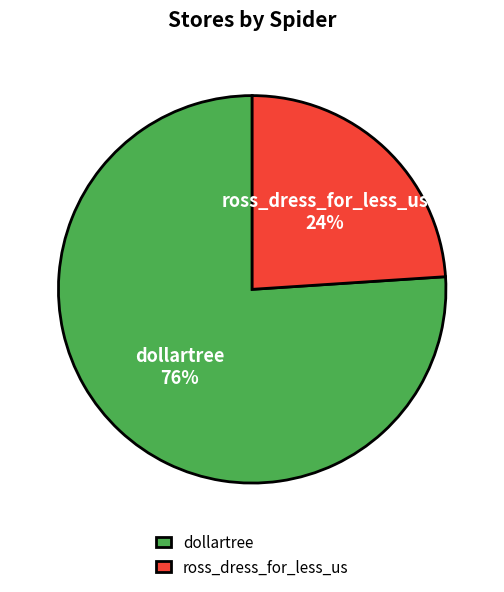

The dollartree slice represents 76% of the pie. True or false?

True